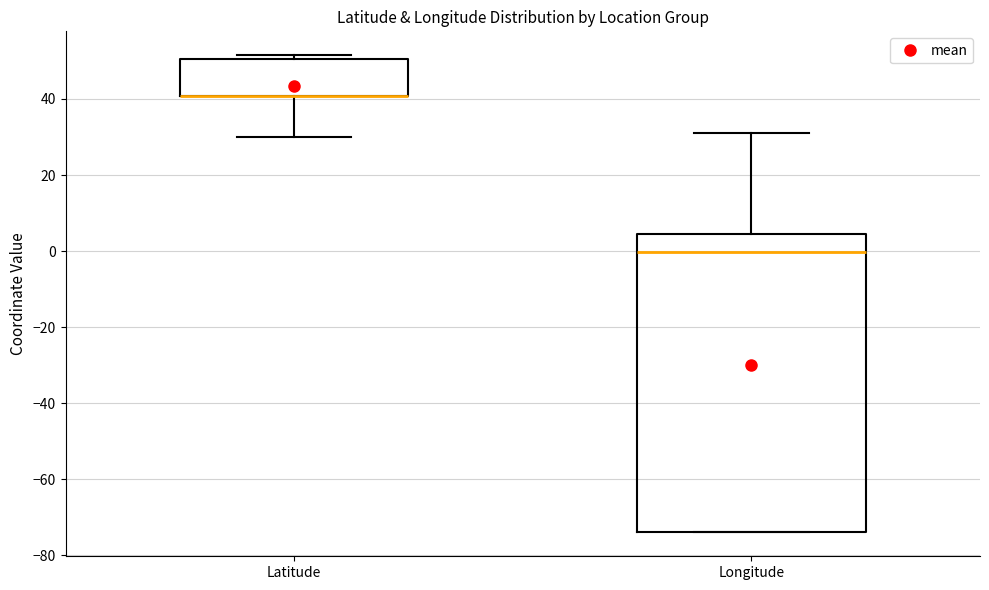

Reading left to right, read every box against the y-axis: the position of its median line, the range the box covers, and the ends of its whiskers. The values are not printed on the chart, so give them approximately, as read against the axis.

Latitude: median 40 (drawn on the box's lower edge), box 40 to 50, whiskers 30 to 52
Longitude: median 0, box -74 to 4, whiskers -74 to 32